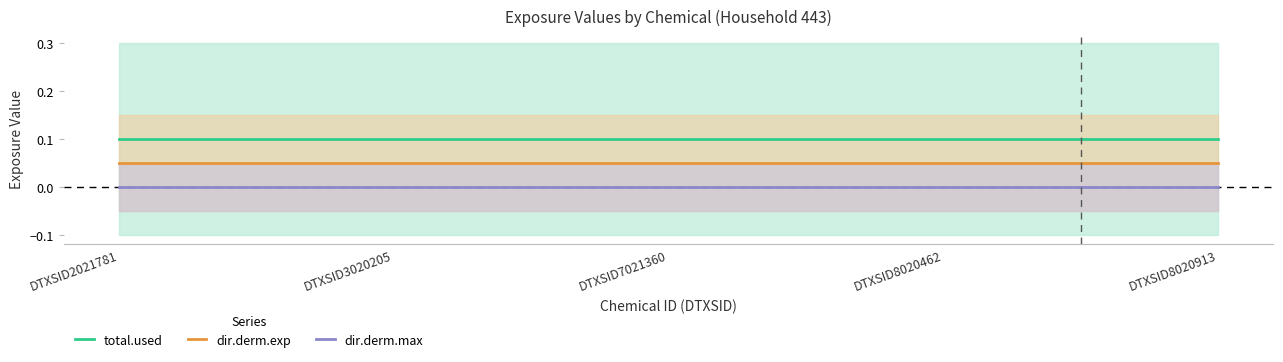

Is this an area chart (filled region under the line)?

No